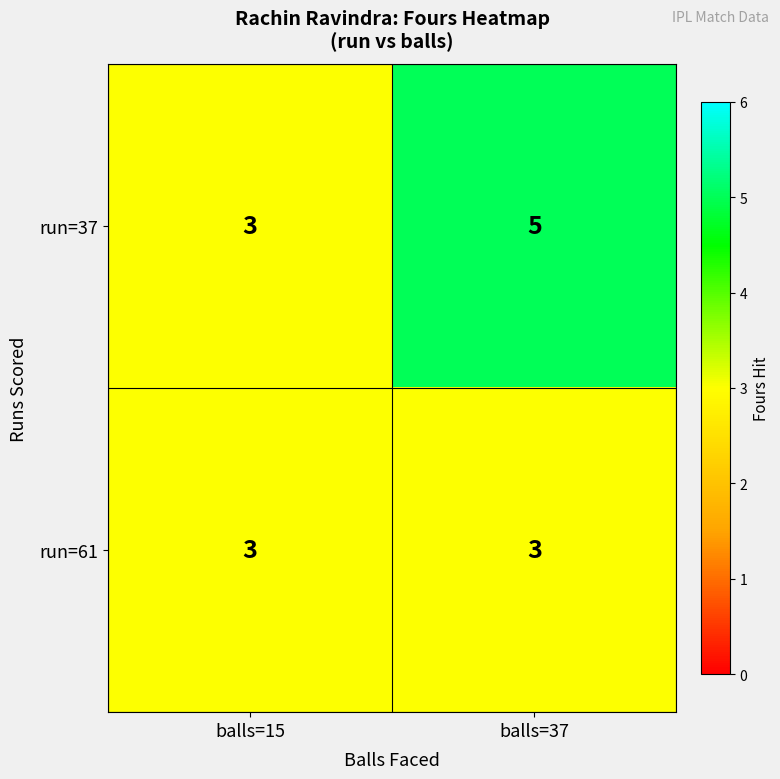

Rank the series by their average value, from lowest to highest.

run=61, run=37